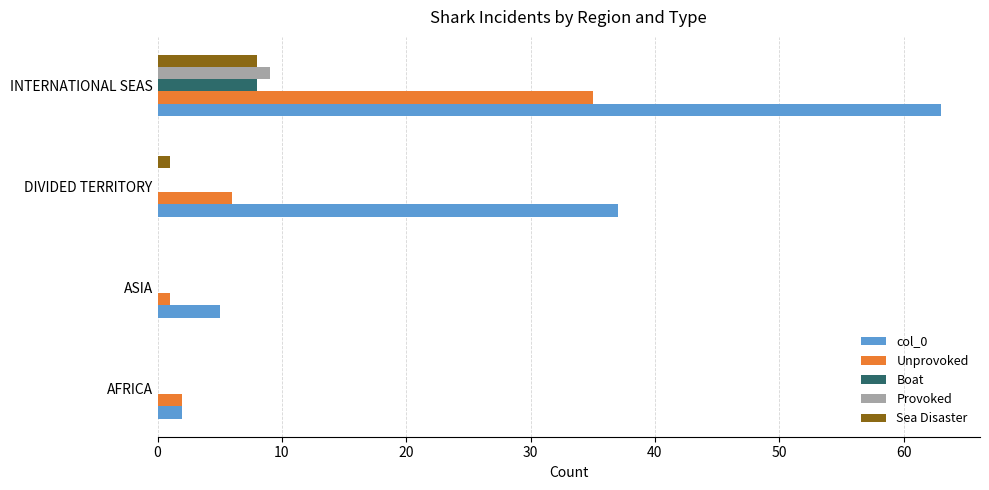

Which series changed the most between DIVIDED TERRITORY and INTERNATIONAL SEAS?

Unprovoked